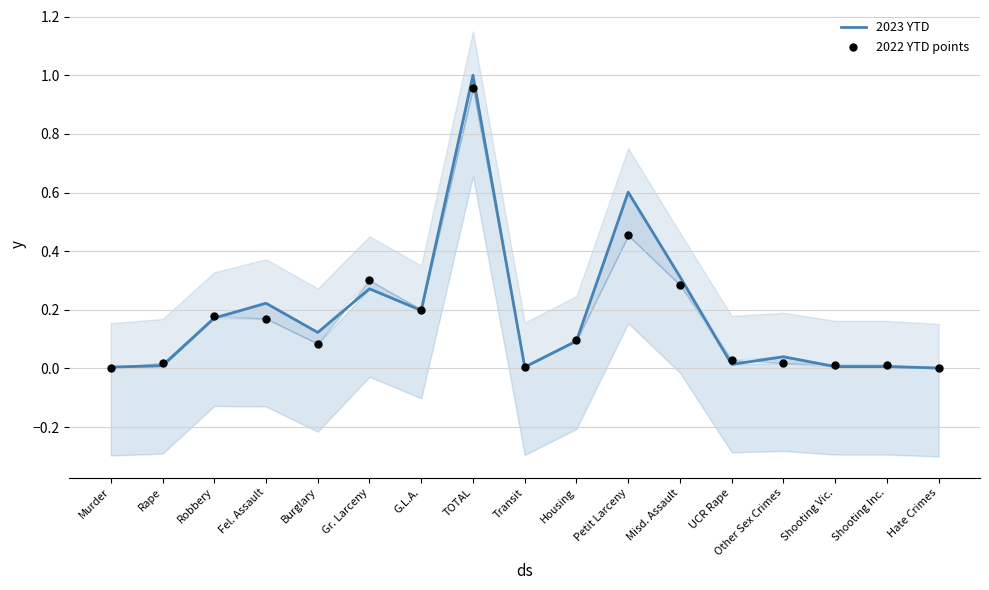

Which series contains the highest Y value?

2023 YTD